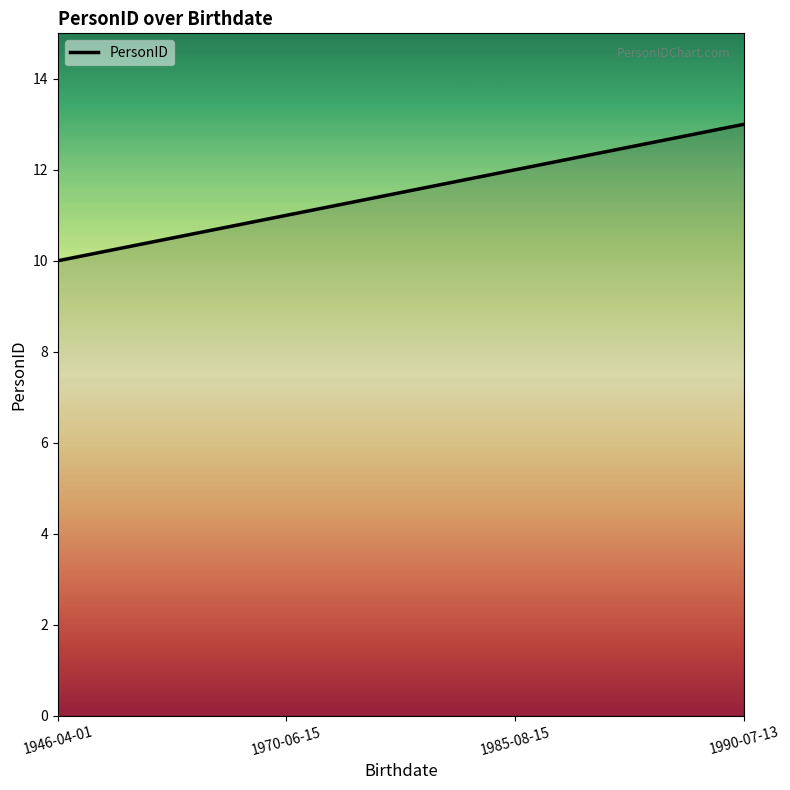

Approximately how many times larger is the value at 1946-04-01 compared to 1990-07-13?

0.8